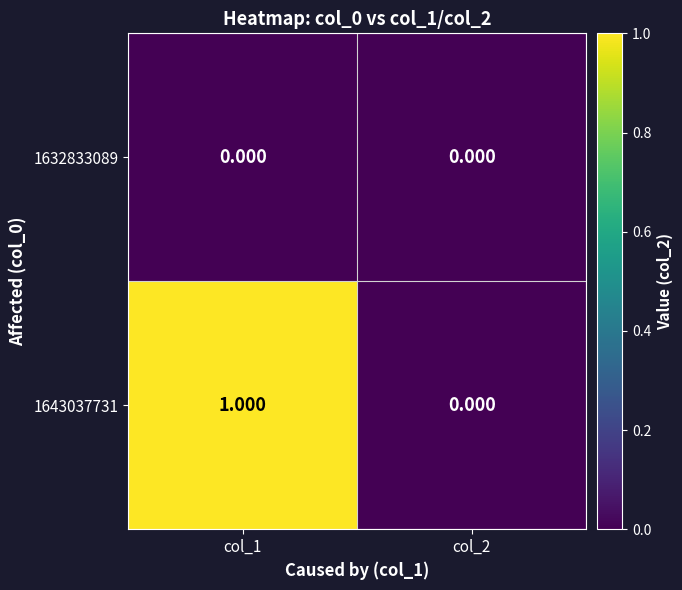

Which series changed the most between col_1 and col_2?

1643037731